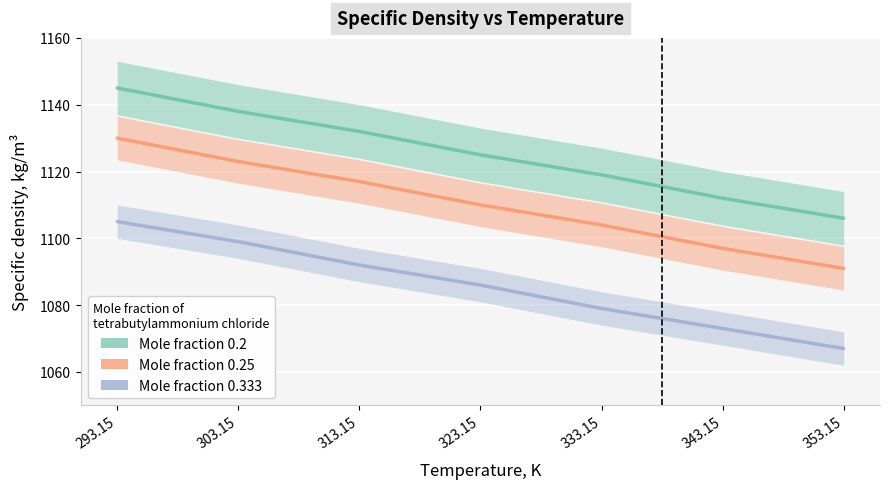

How many values in the x=0.333 series exceed 1086?

3